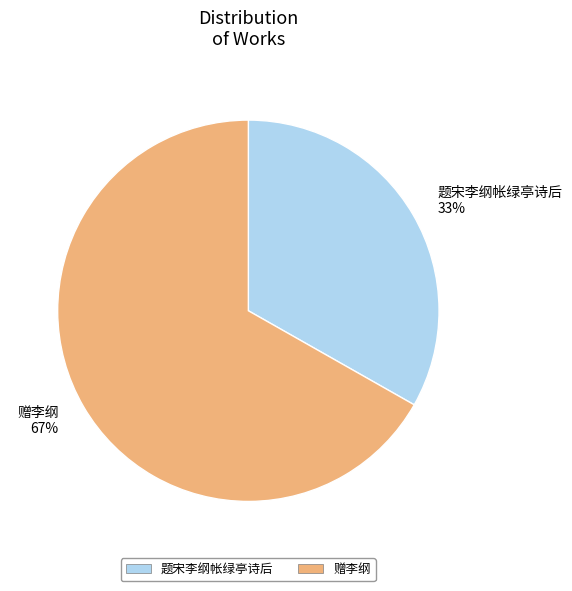

Approximately how many times larger is the value at 赠李纲 compared to 题宋李纲帐绿亭诗后?

2.0